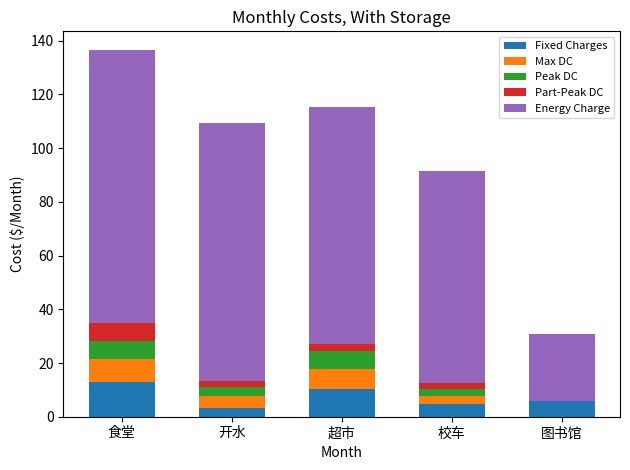

True or false: Fixed Charges has a value of 3.3 at 开水.

True